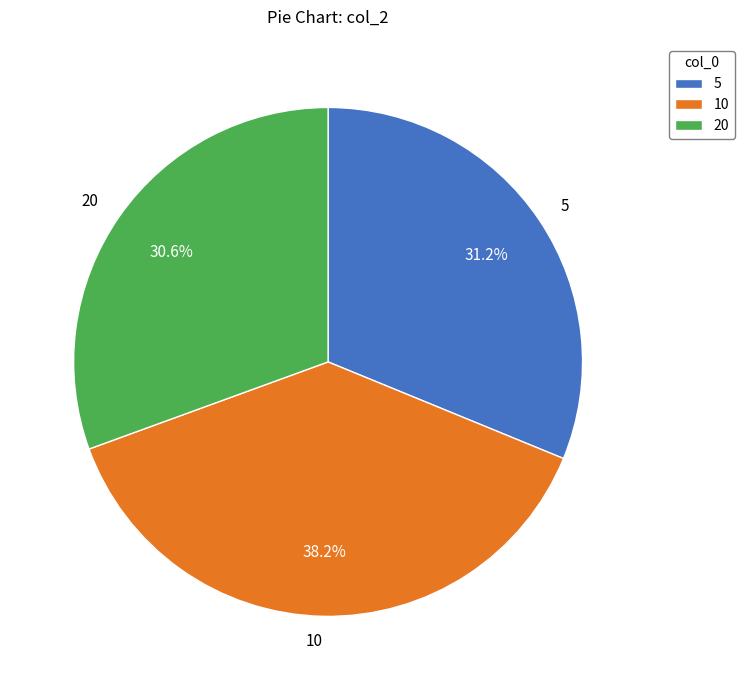

Which has a higher value, 5 or 10?

10